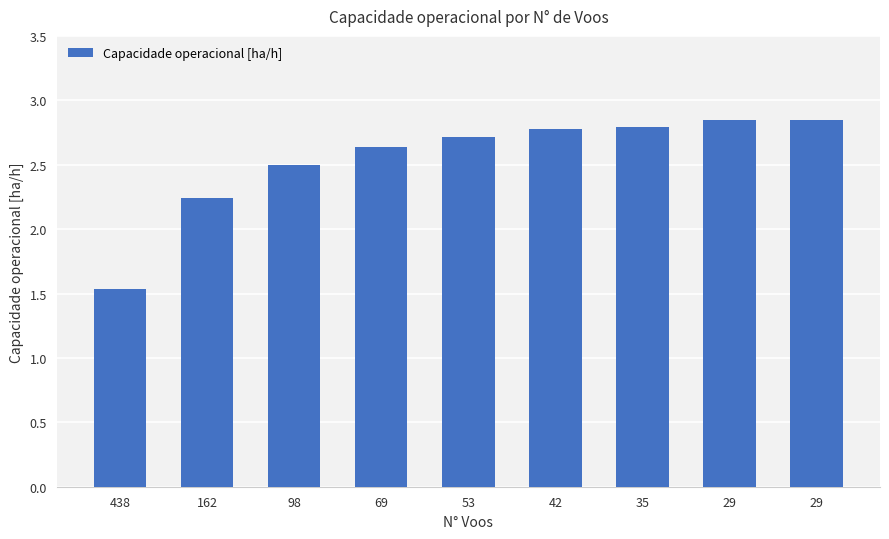

What is the difference between the values at 35 and 98?

0.3